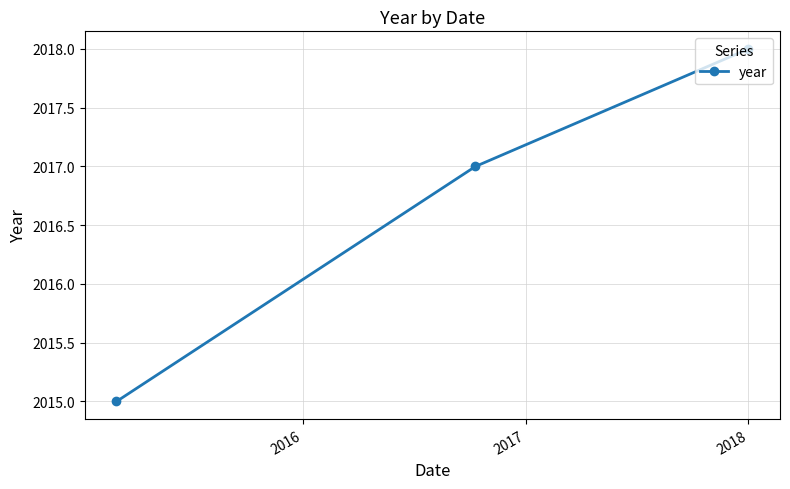

What is the value of the 2nd point from the left?

2017